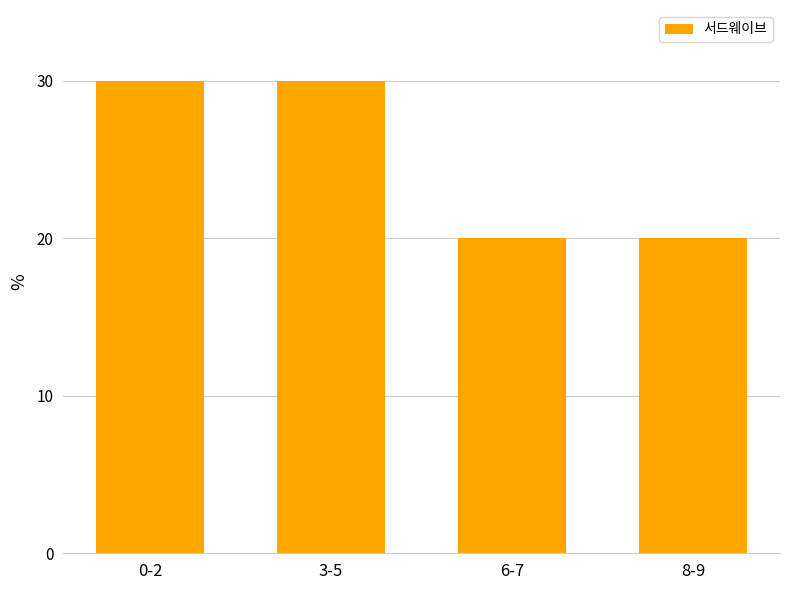

What is the sum of the values at 0-2 and 8-9?

50